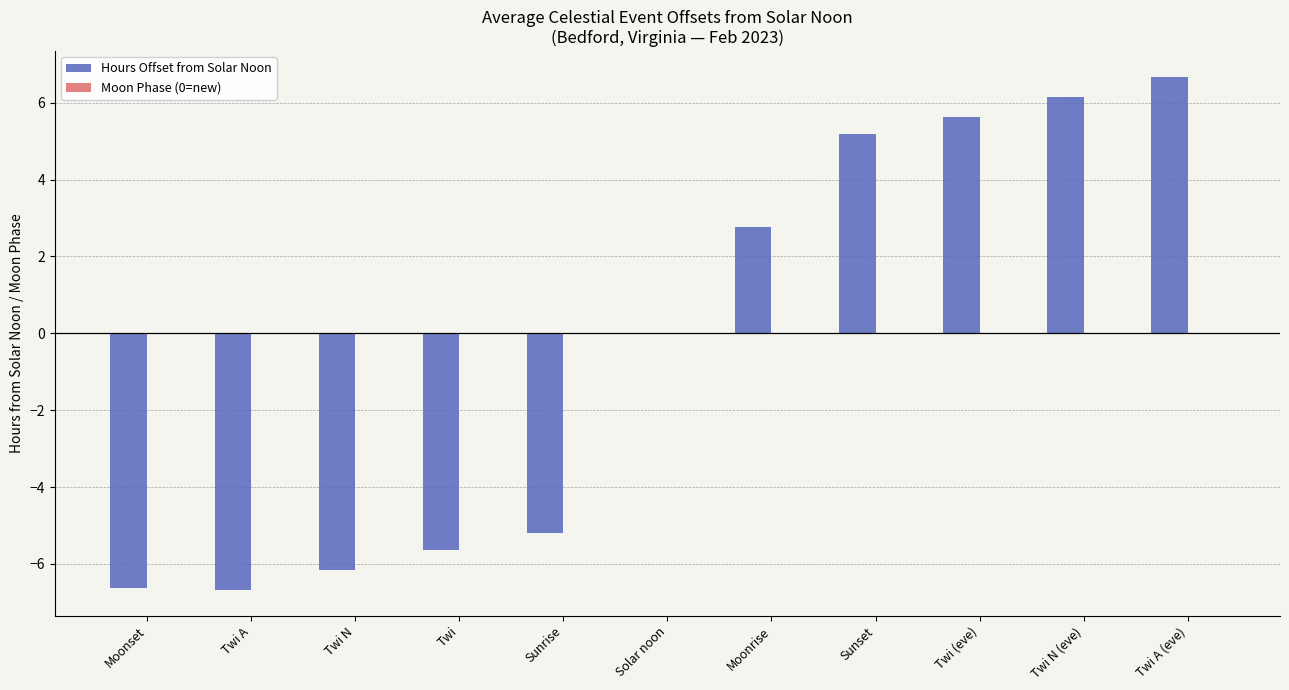

What is the sum of all values?

-3.9